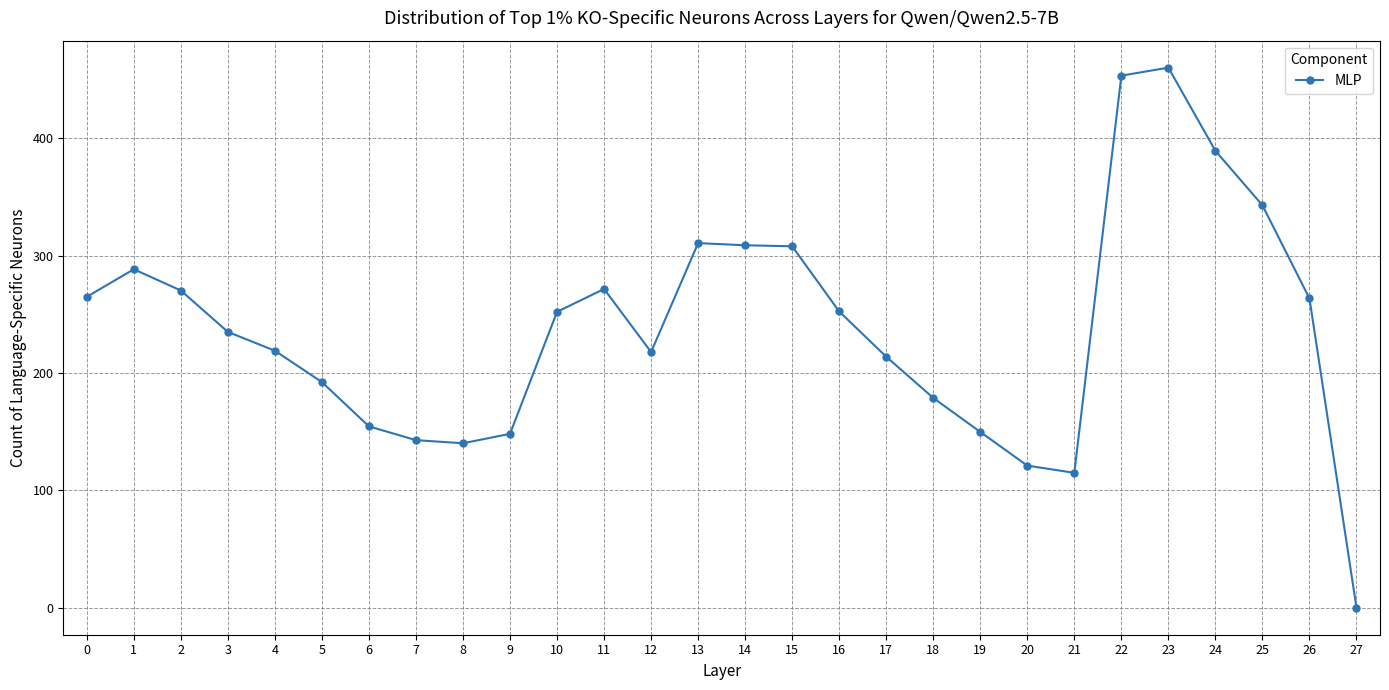

Between 6 and 8, which is larger?

6